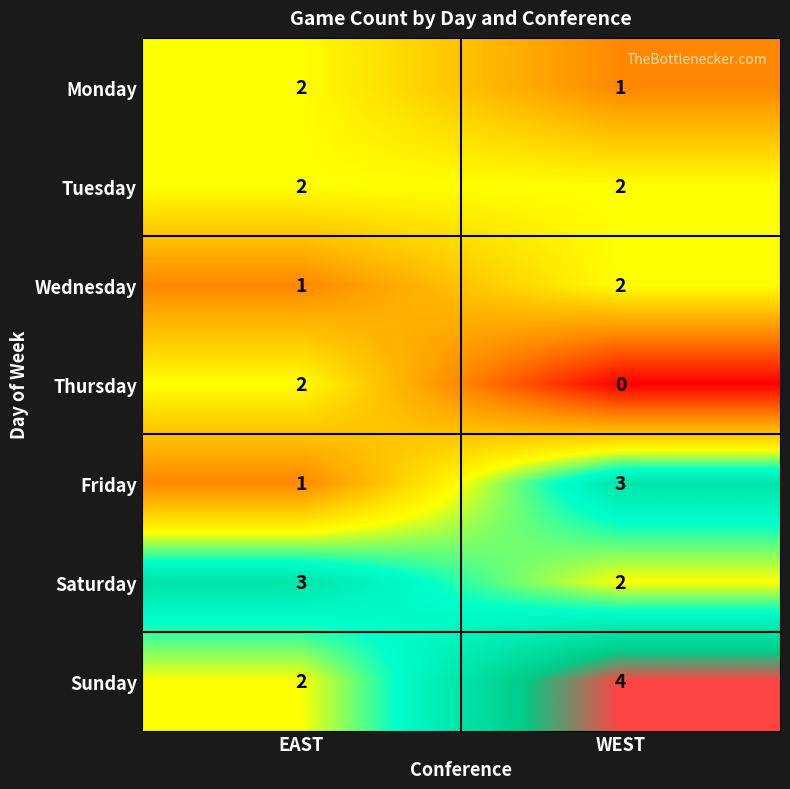

Reading left to right, transcribe all the data shown in this chart.

Monday: EAST=2	WEST=1
Tuesday: EAST=2	WEST=2
Wednesday: EAST=1	WEST=2
Thursday: EAST=2	WEST=0
Friday: EAST=1	WEST=3
Saturday: EAST=3	WEST=2
Sunday: EAST=2	WEST=4